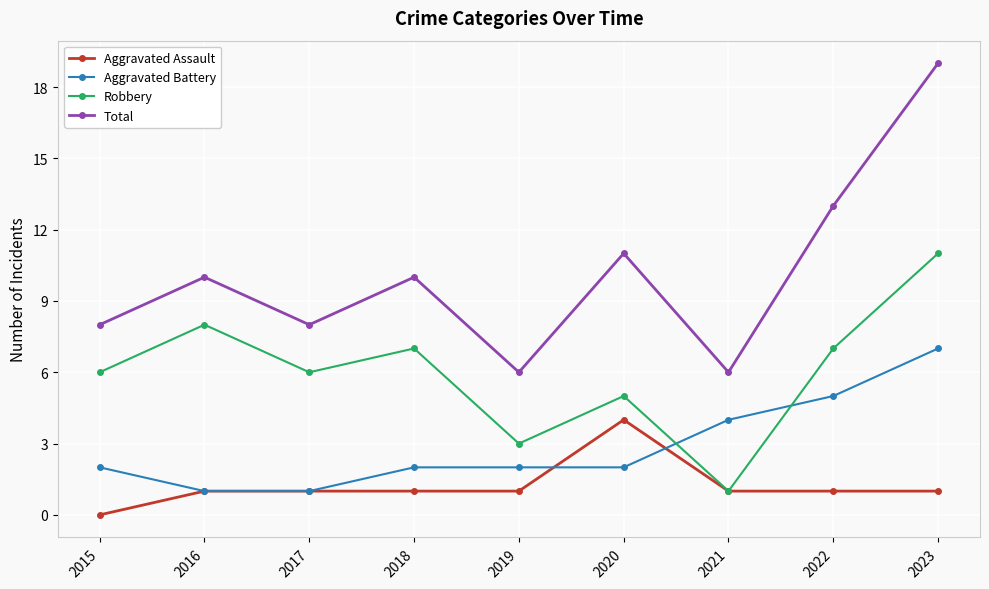

How many lines are shown in the chart?

4